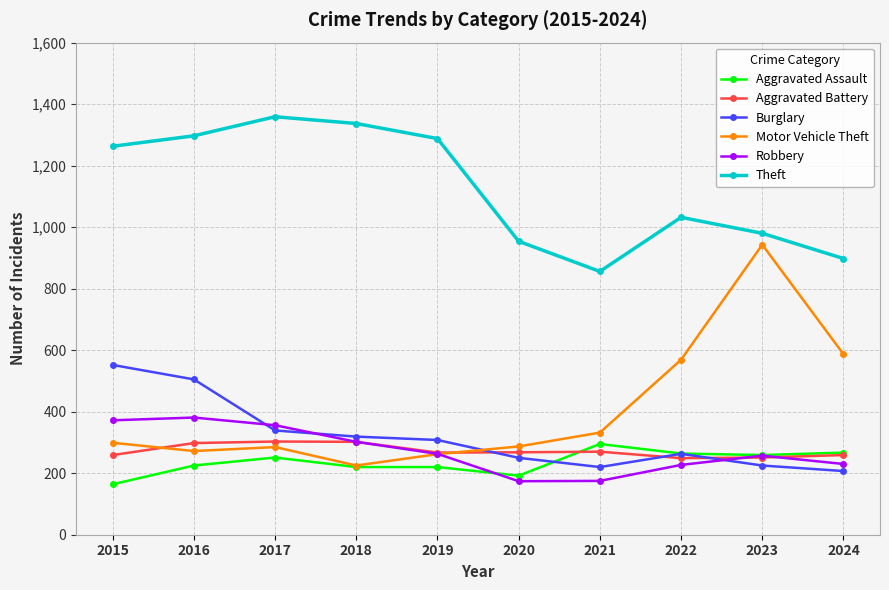

Does the chart have visible grid lines?

Yes